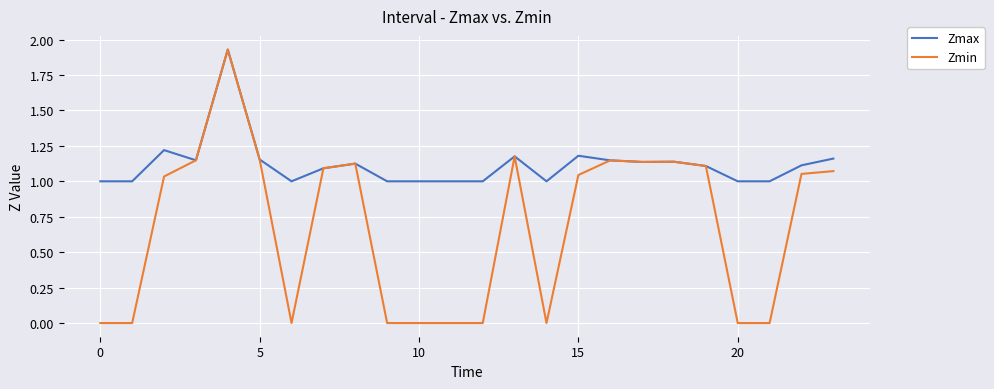

Which series has the largest range (max minus min)?

Zmin